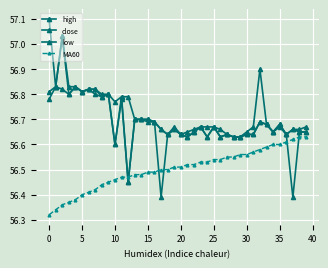

What is the value of the low point at the 25th from the left?

56.6